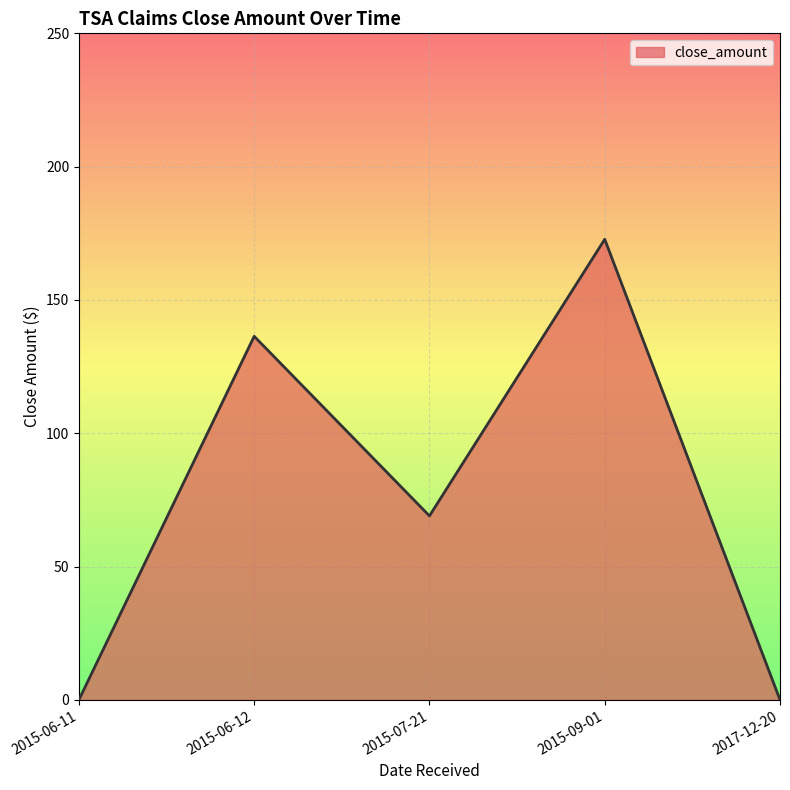

What is the greatest value displayed?

172.8